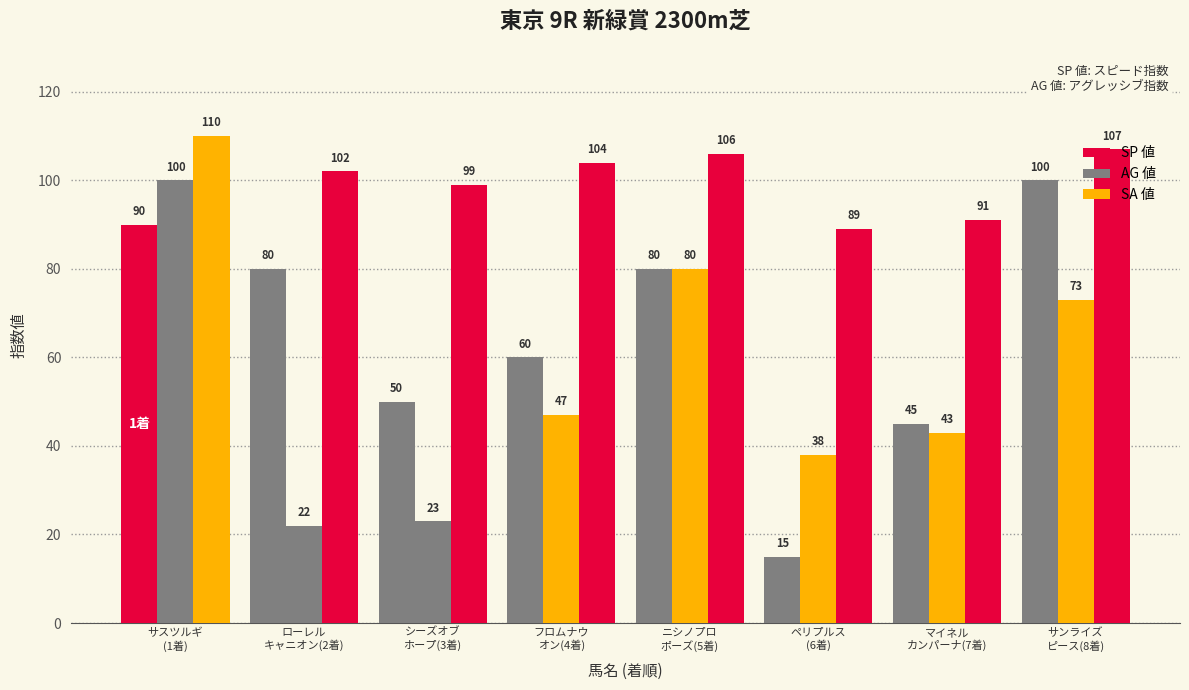

How many bars are there in total?

24